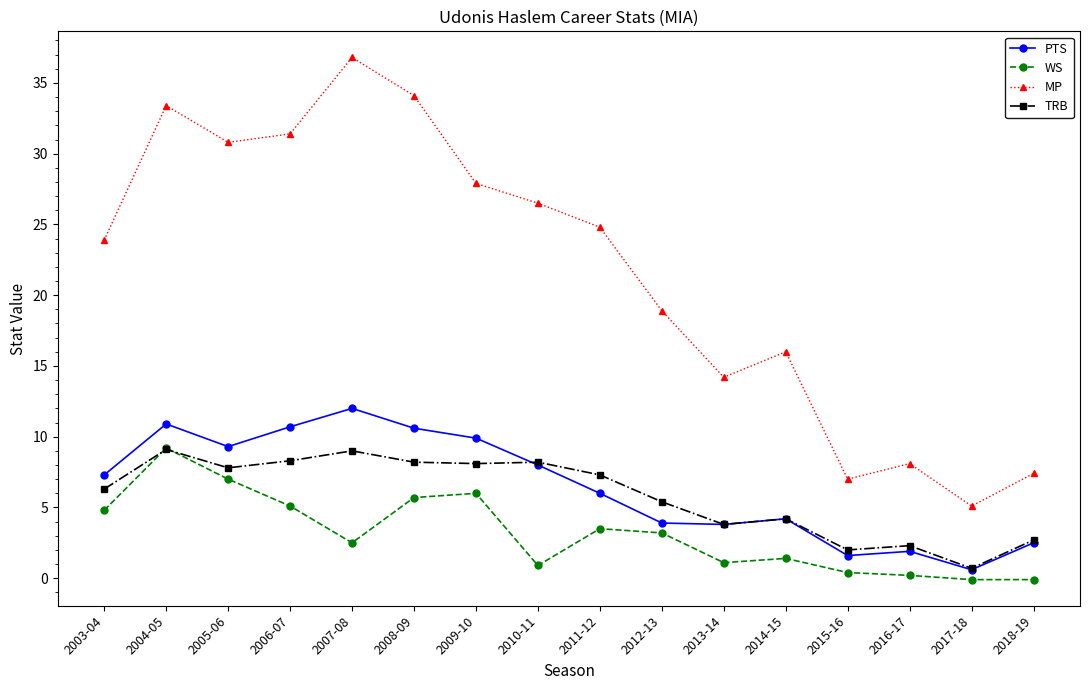

What is the difference between the second highest and minimum values in the MP series?

29.0